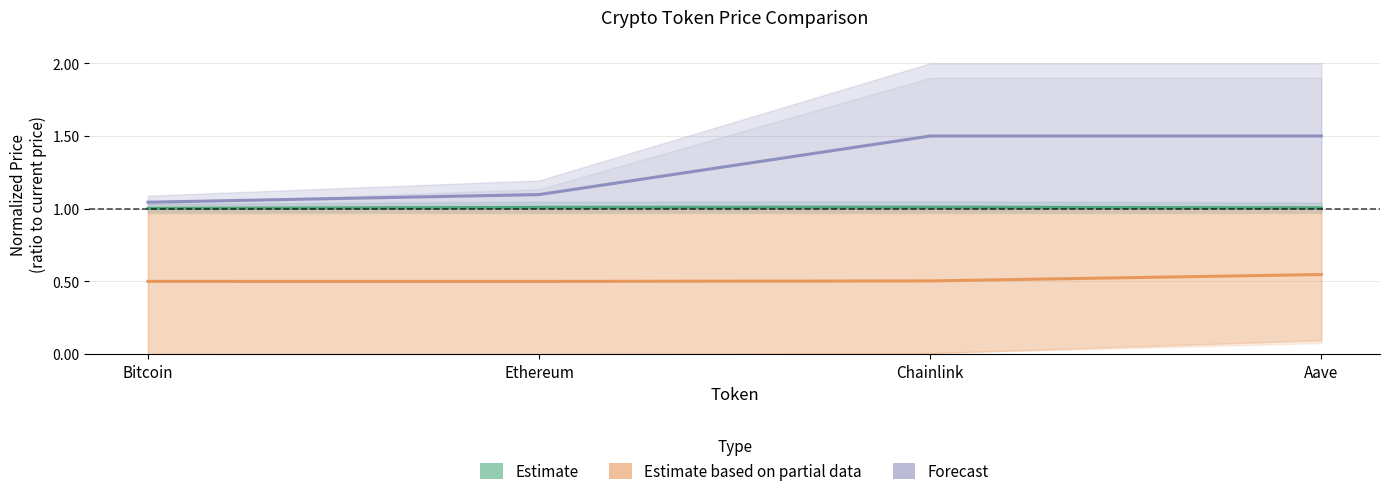

At which category is the sum across all series the highest?

Aave